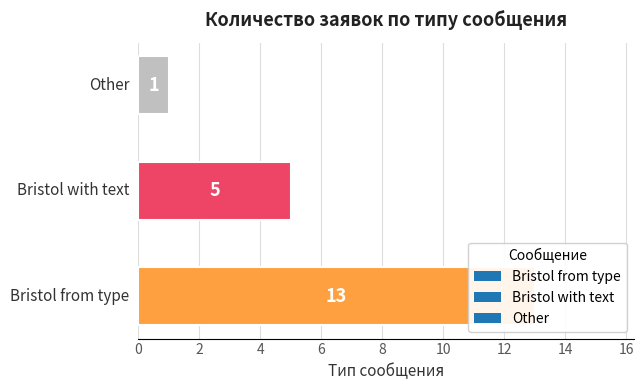

What is the minimum value shown in the chart?

1